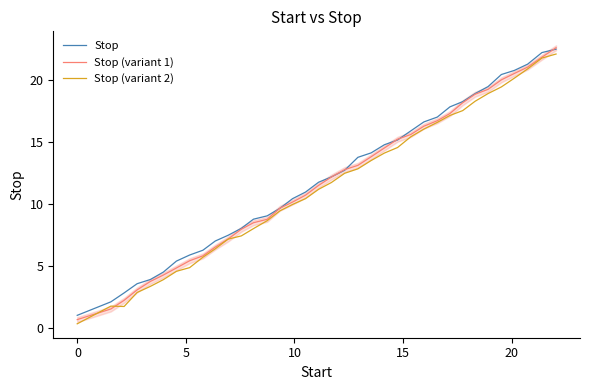

What is the value of the Stop (variant 2) point at the 19th from the left?

11.7